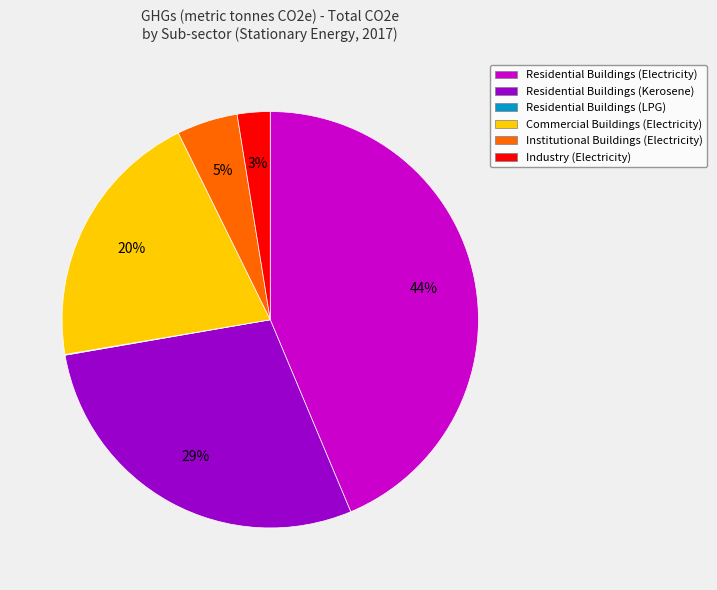

True or false: Residential Buildings (Electricity) accounts for 44% of the total.

True